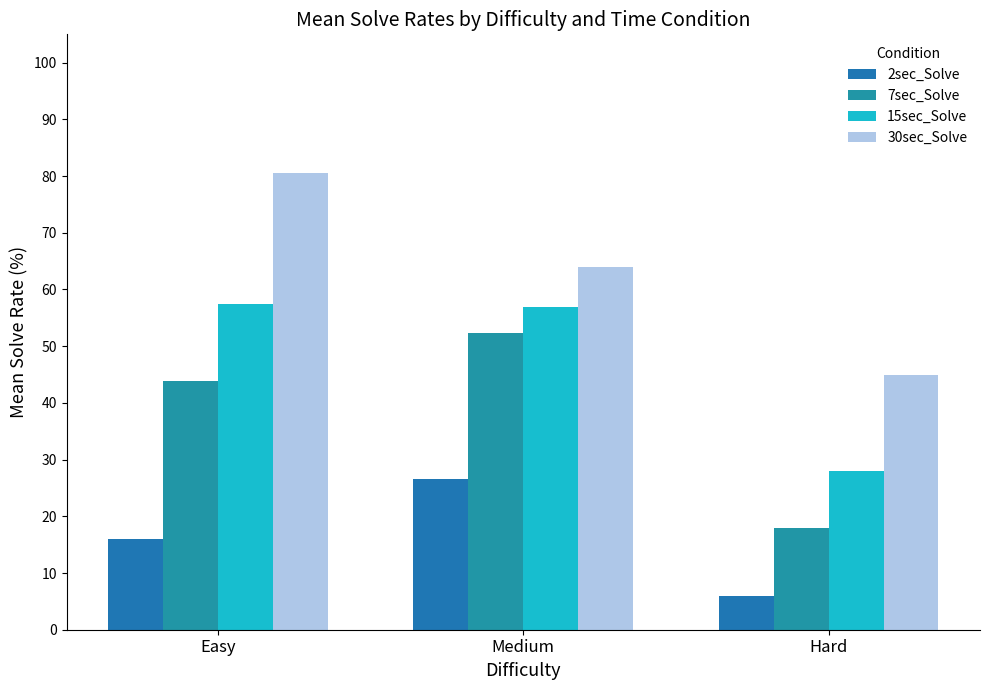

What is the sum of the 7sec_Solve values at Hard and Easy?

61.9